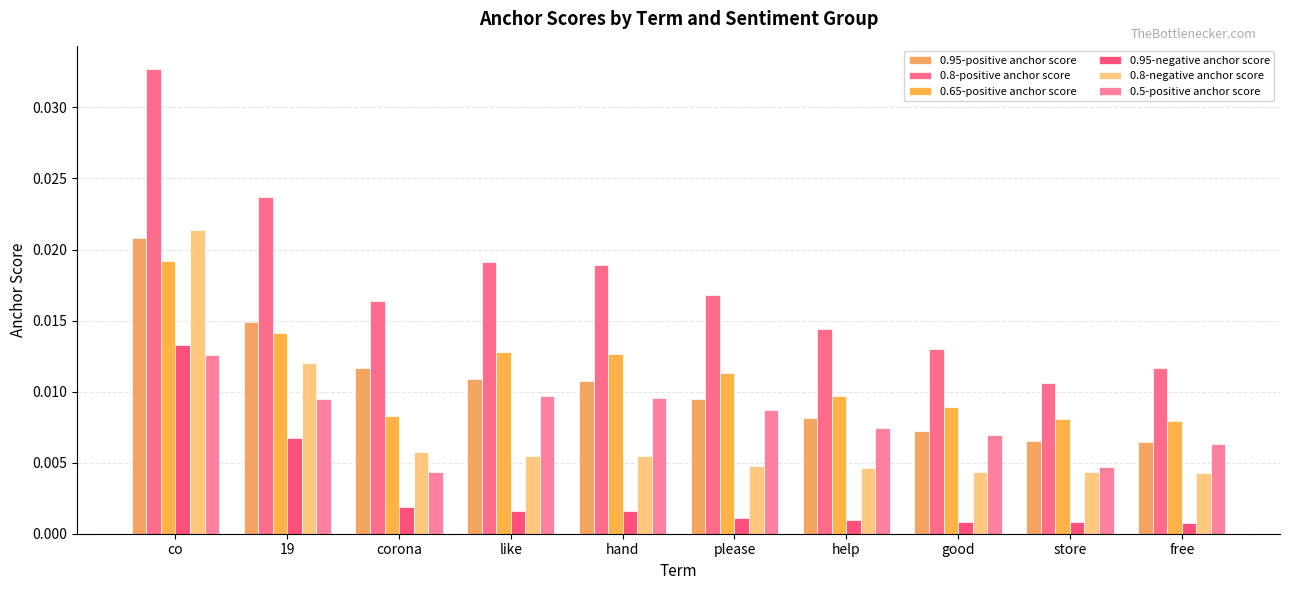

At how many categories does at least one series exceed 0?

10